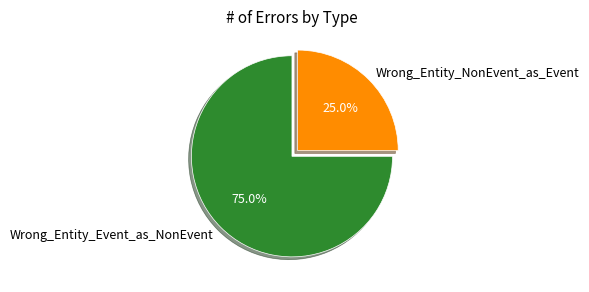

Combined, do Wrong_Entity_Event_as_NonEvent and Wrong_Entity_NonEvent_as_Event account for over 50%?

Yes